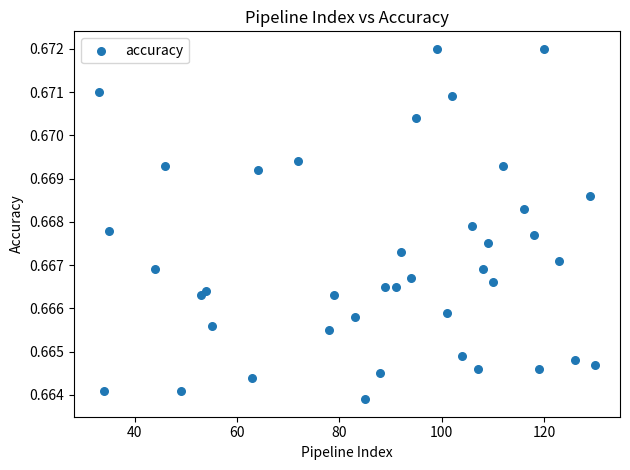

What is the range of X values (max minus min)?

97.0